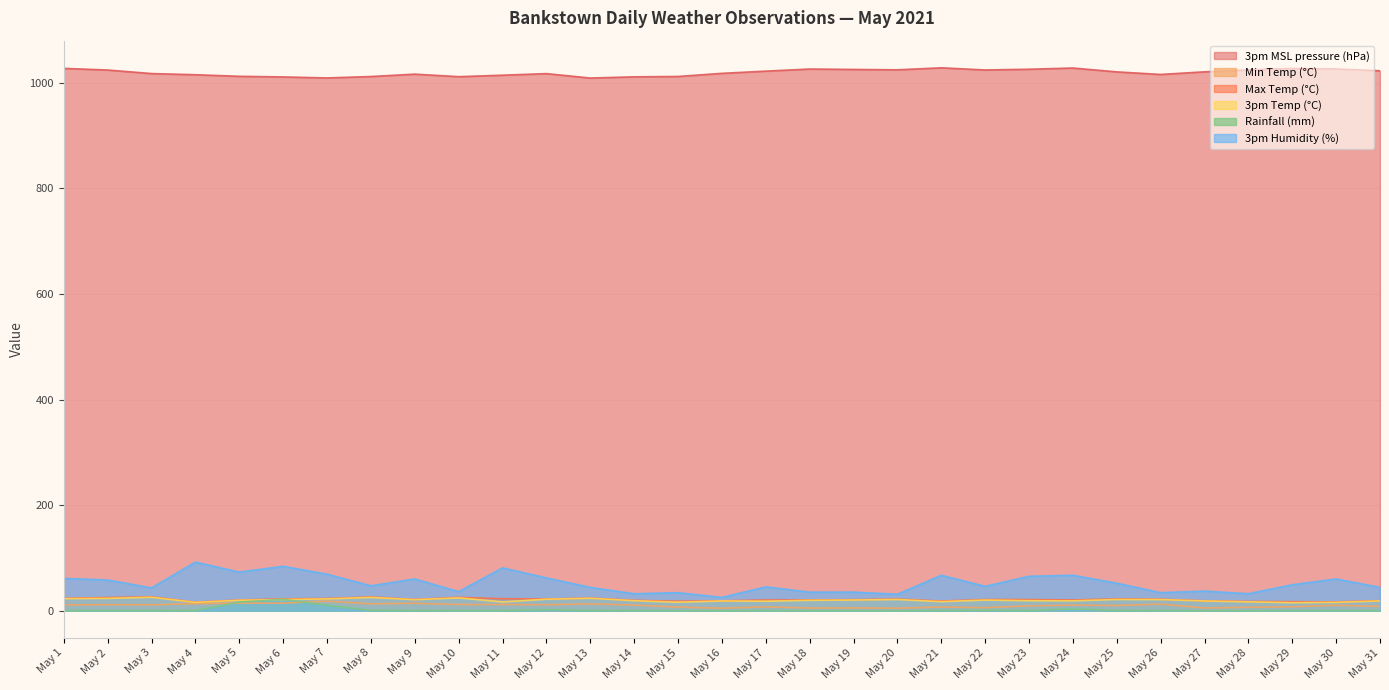

Which series has the largest range (max minus min)?

3pm Humidity (%)